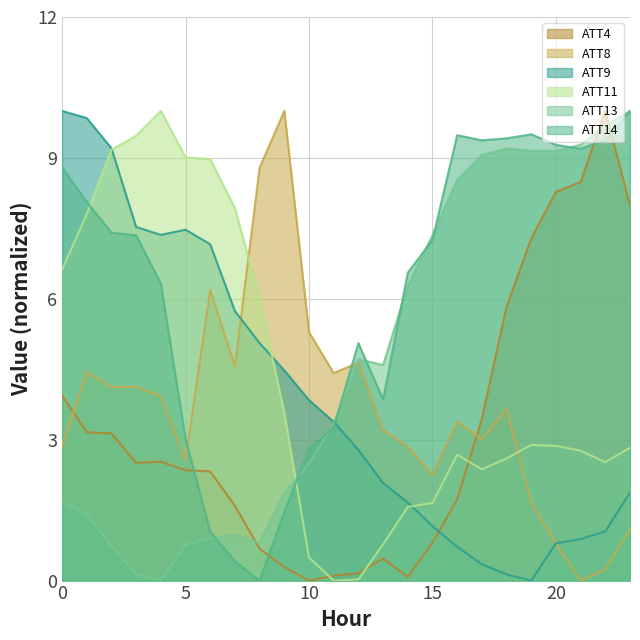

At 18, list the series in order from largest to smallest.

ATT14, ATT13, ATT4, ATT8, ATT11, ATT9